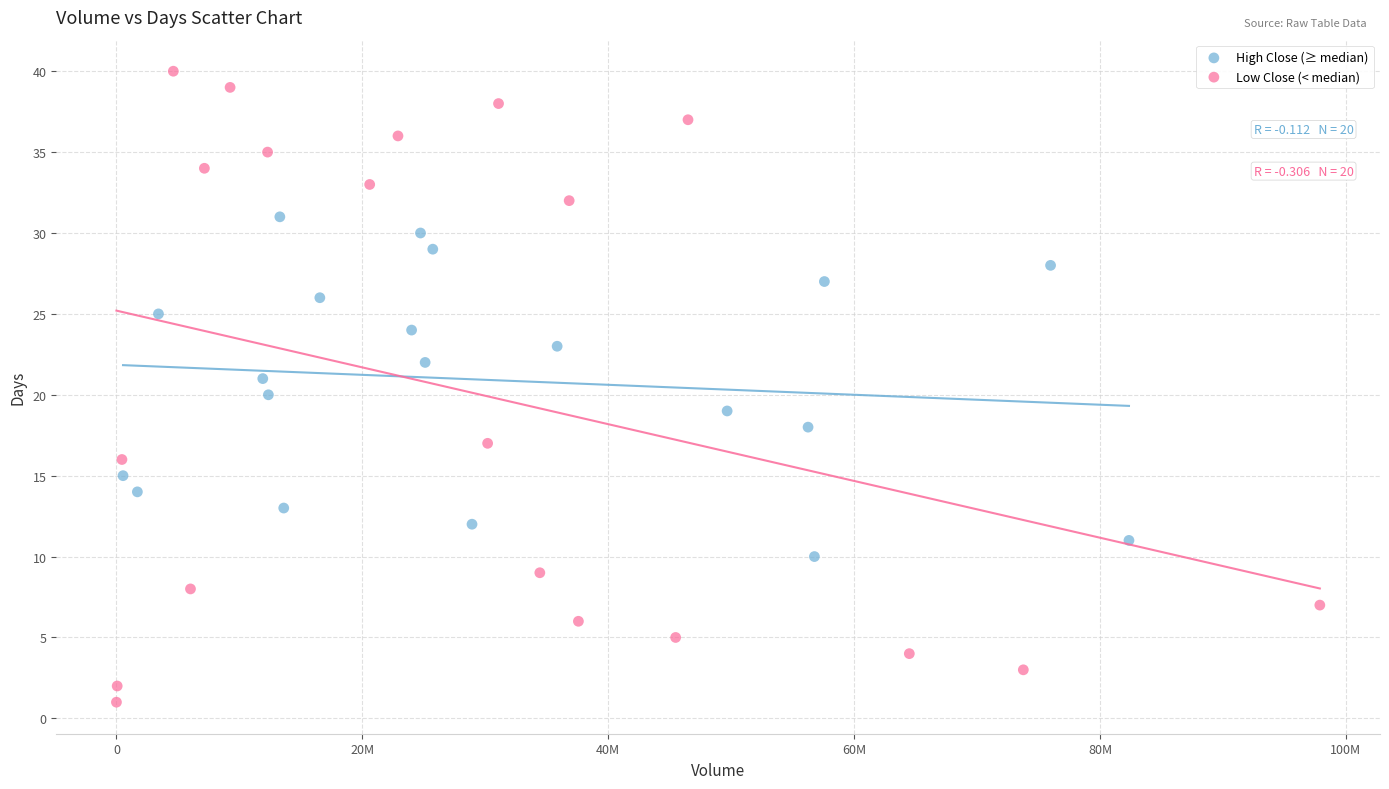

What are all the series names shown in the legend?

High Close (≥ median), Low Close (< median)